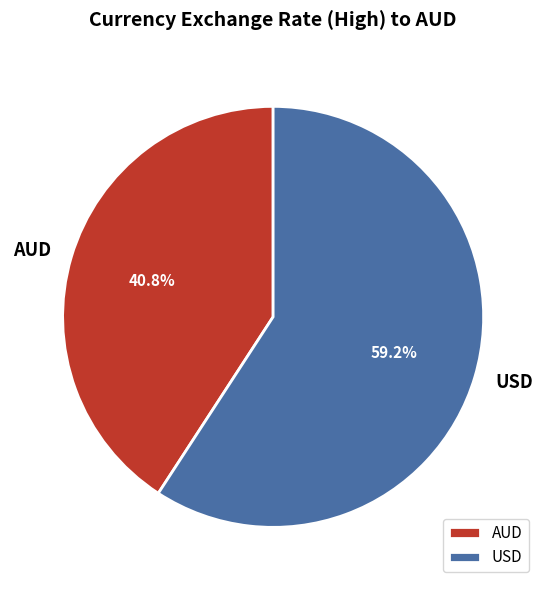

Is it true that AUD is 32% of the pie?

False